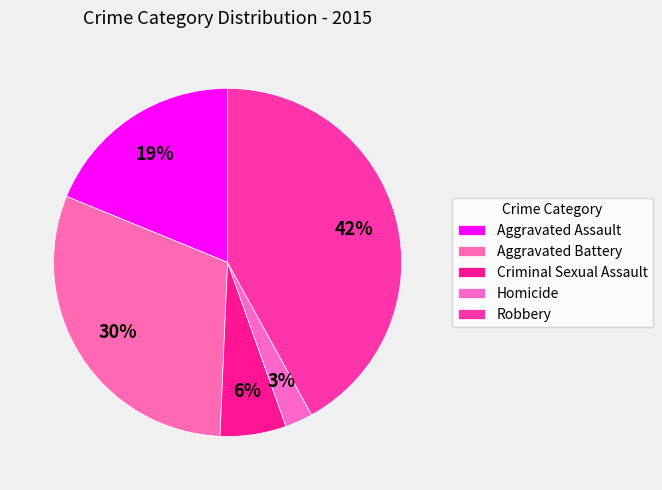

How many segments does this pie chart have?

5